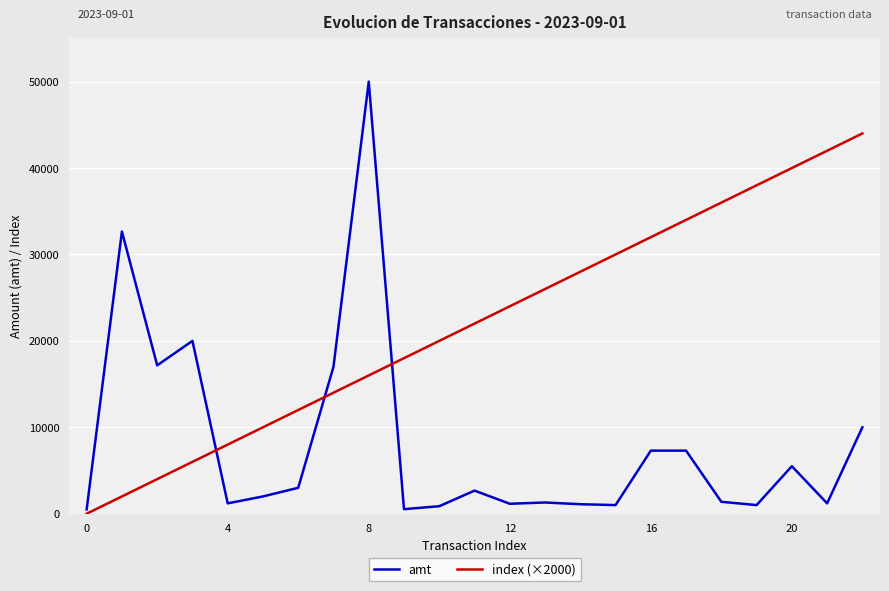

Which series has the widest spread of values?

amt